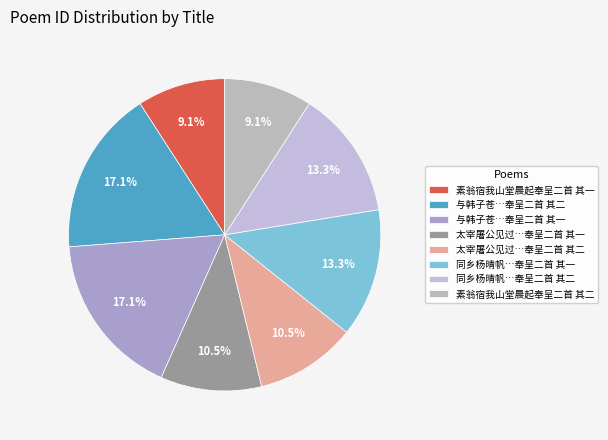

What is the smallest slice in the pie chart?

素翁宿我山堂晨起奉呈二首 其一